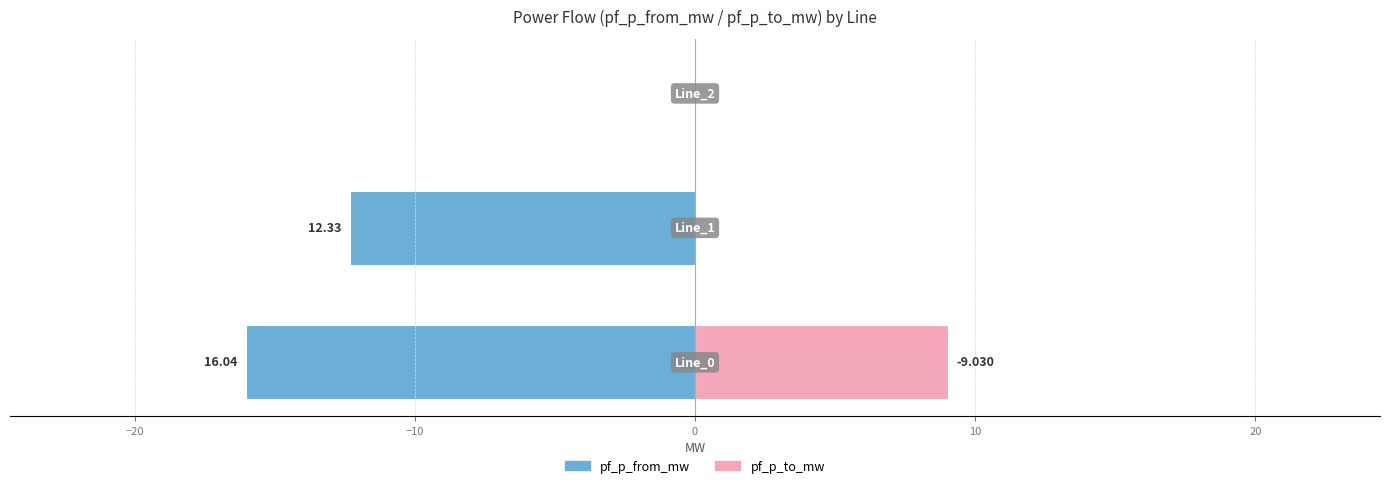

Is it true that pf_p_to_mw equals 0.0 at −20?

True